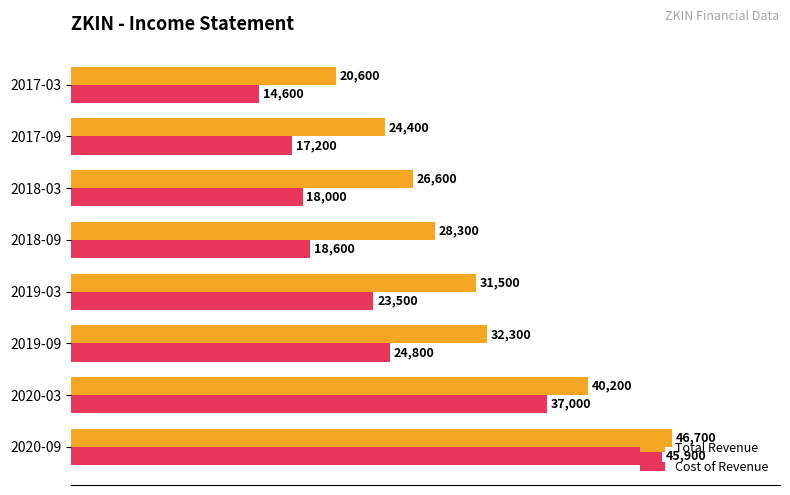

List the series in order of their peak value, highest first.

Total Revenue, Cost of Revenue